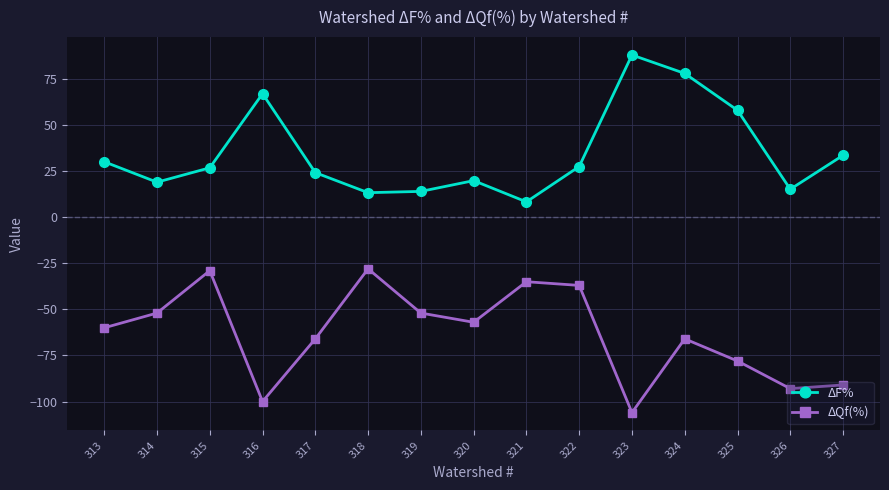

What is the maximum value for ΔQf(%)?

-28.0